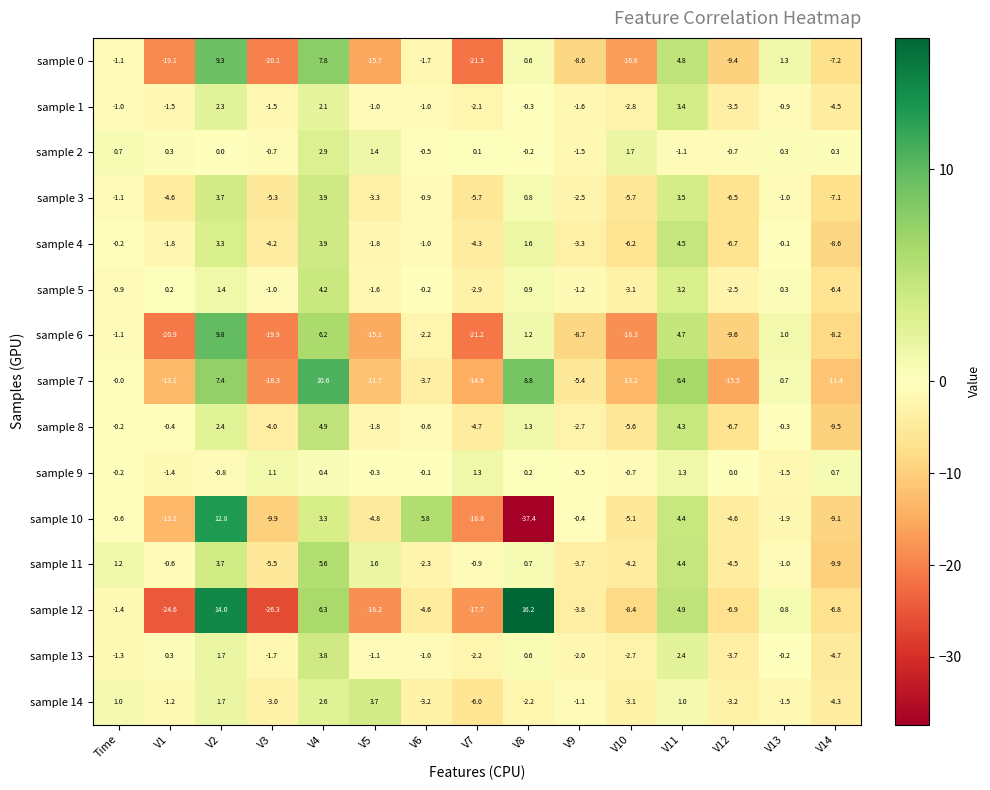

The value of sample 3 at V7 is -2.8. True or false?

False